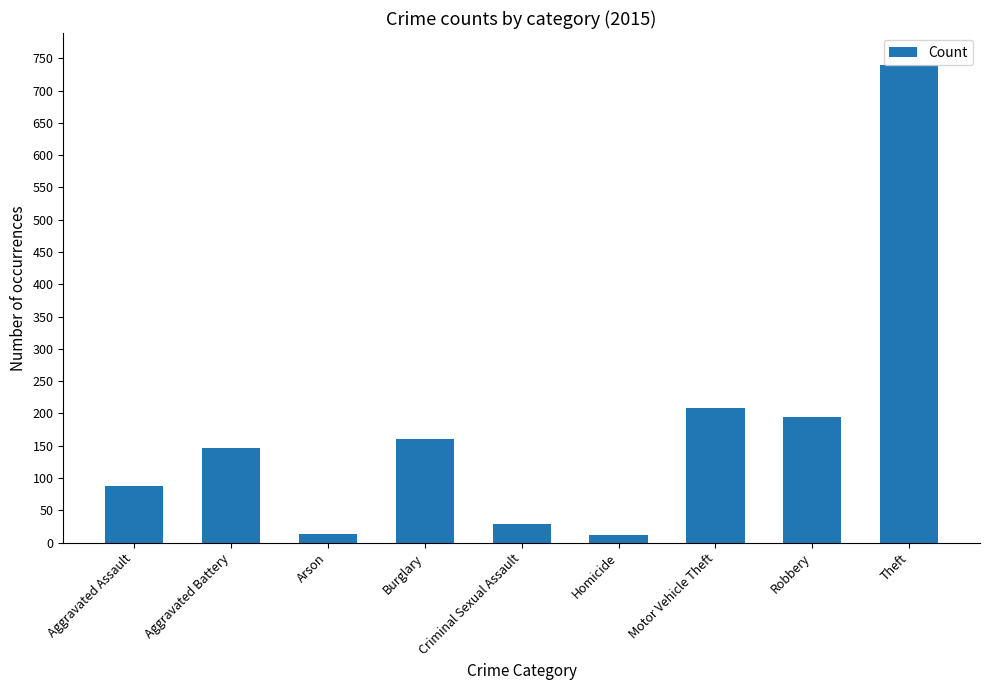

What is the difference between the second highest and second lowest values?

194